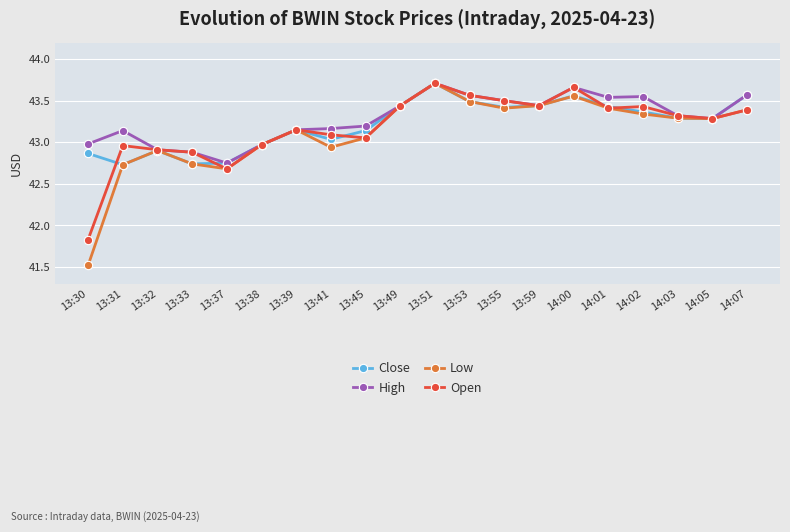

True or false: Low has a value of 68.4 at 13:33.

False